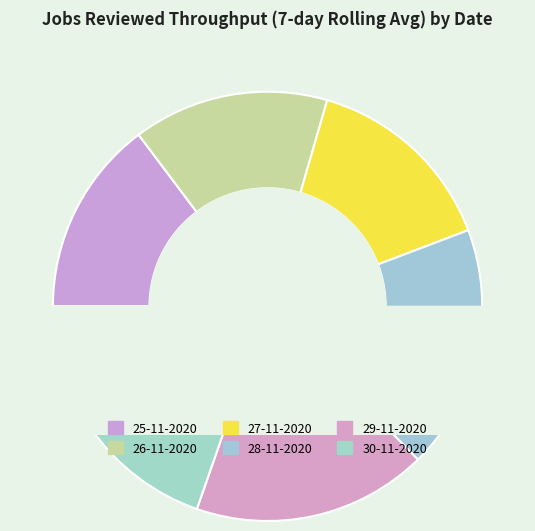

To the nearest percent, what is the average slice percentage?

17%